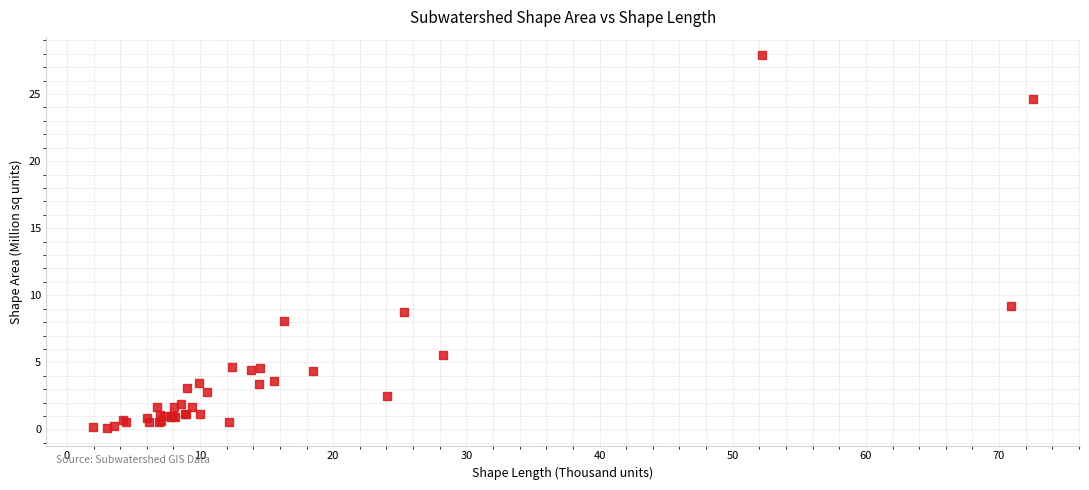

What Y value in the scatter plot is closest to 14?

9.2